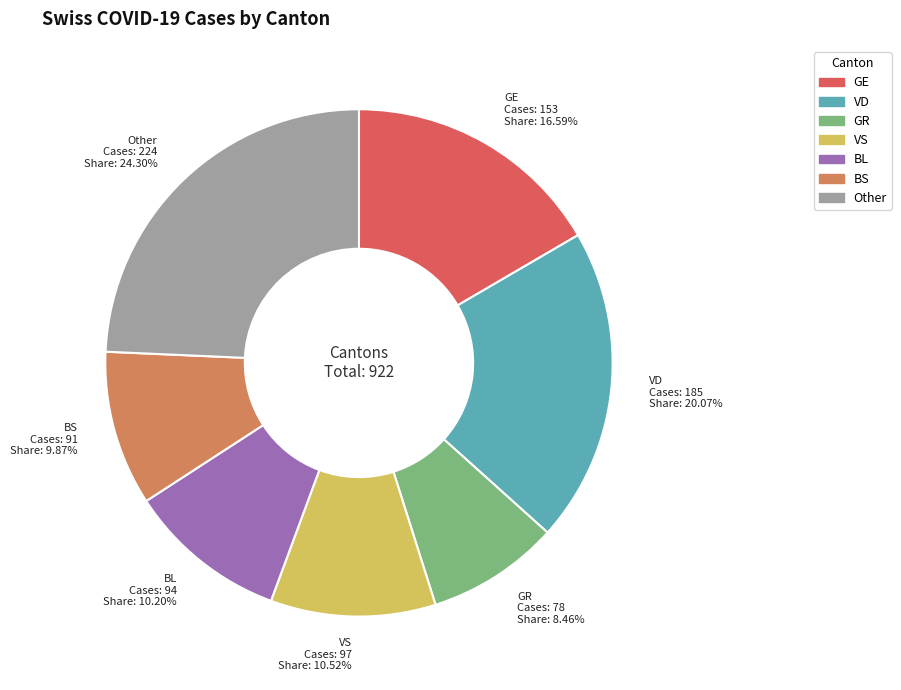

What is the ratio of the value at Other to the value at GE?

1.5